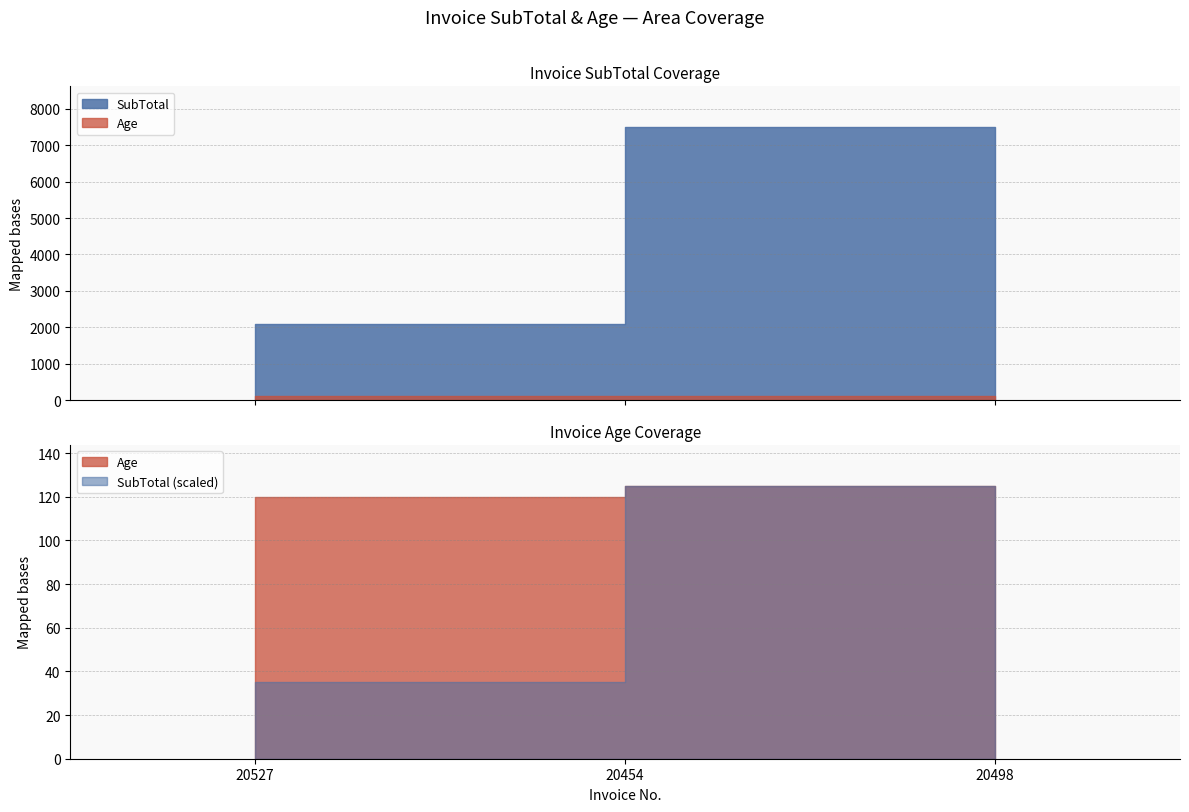

What is the label of the 1st point from the right?

20498